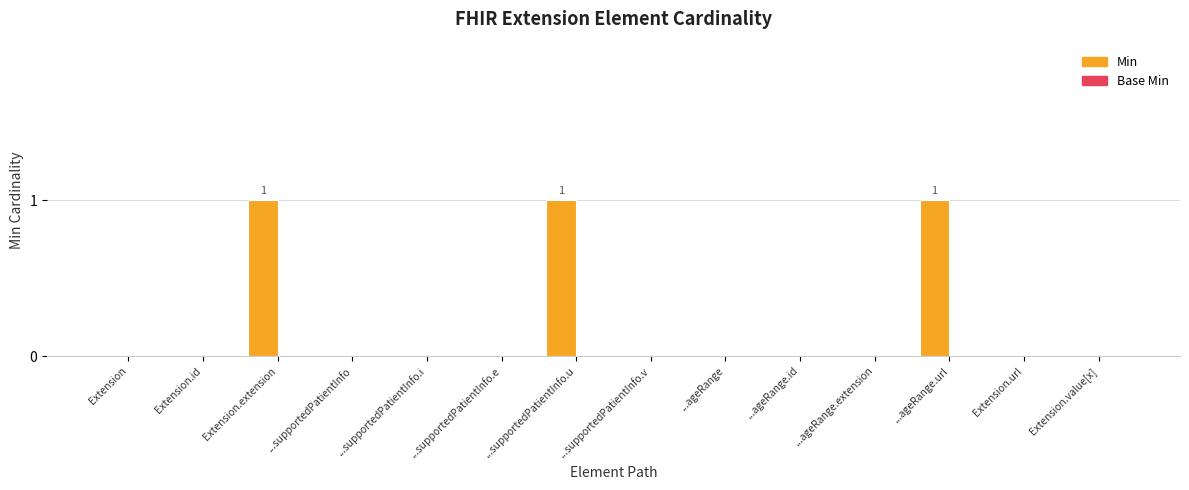

Which has a higher value, ...supportedPatientInfo.u or Extension.value[x]?

...supportedPatientInfo.u